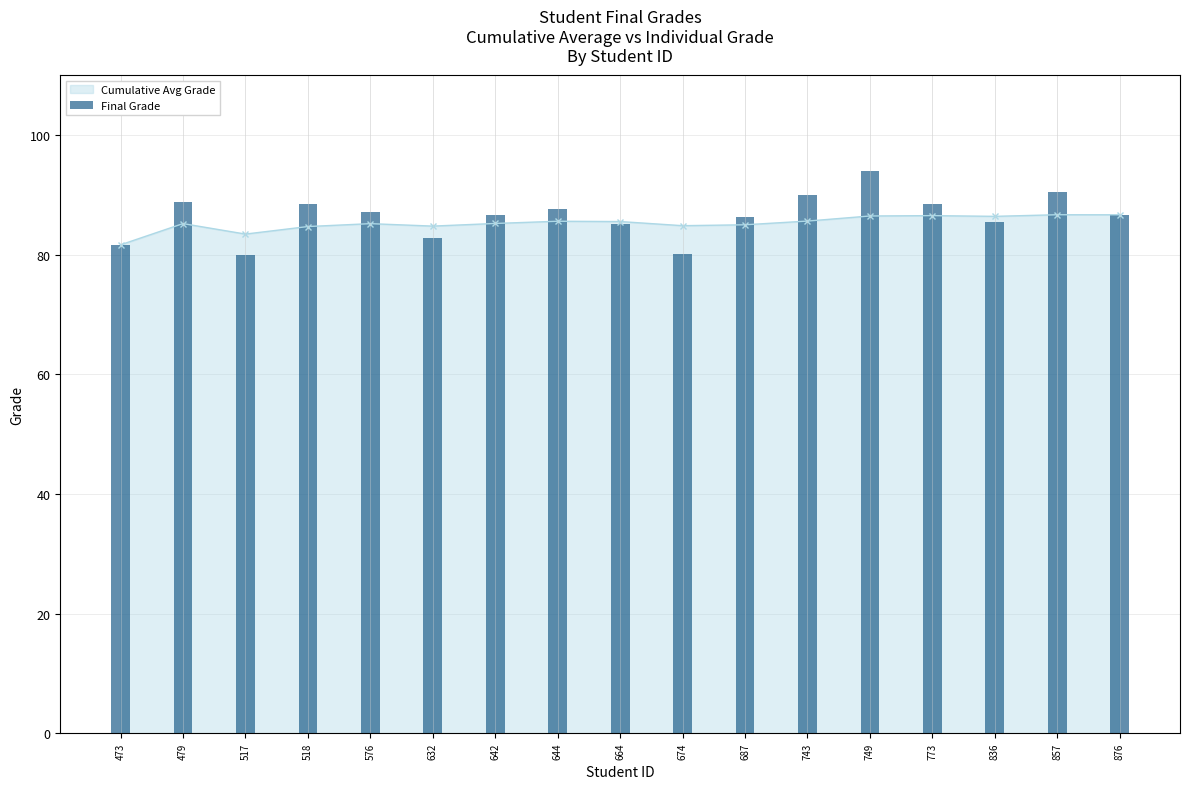

Is it true that the value at 473 is 81.6?

True